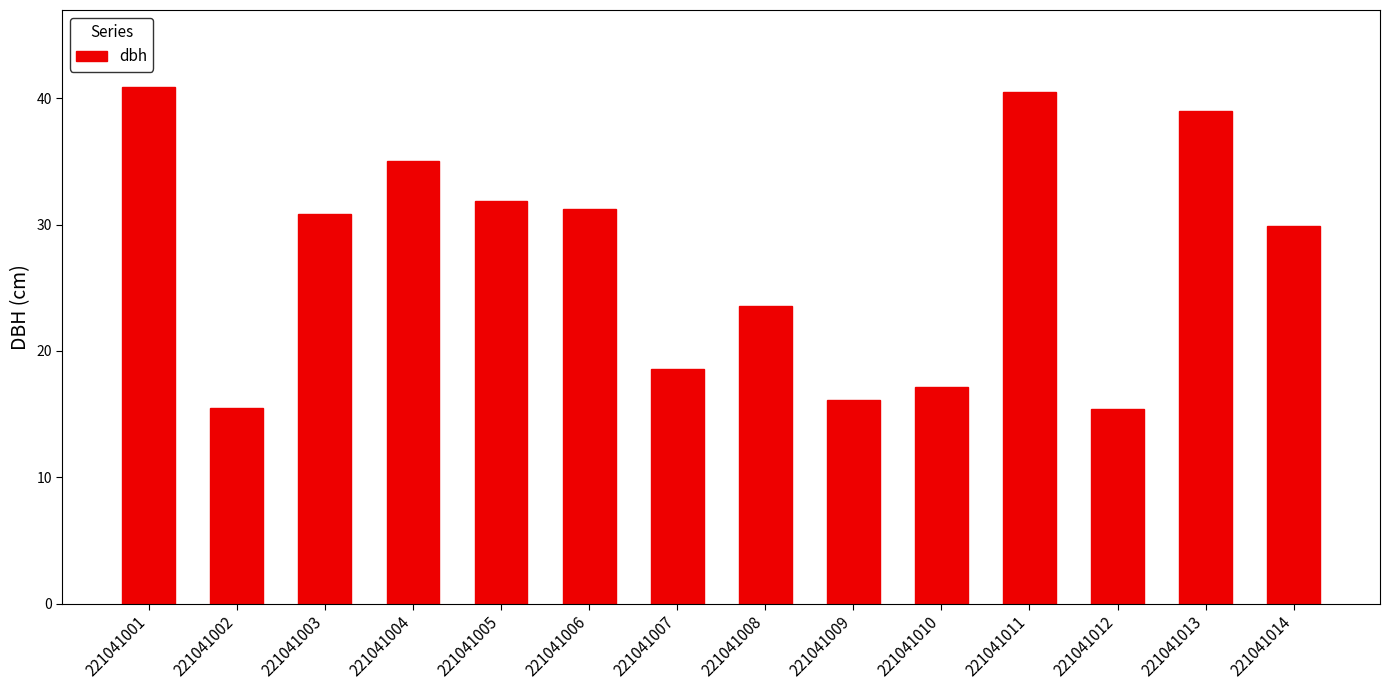

Between 221041013 and 221041003, which is larger?

221041013